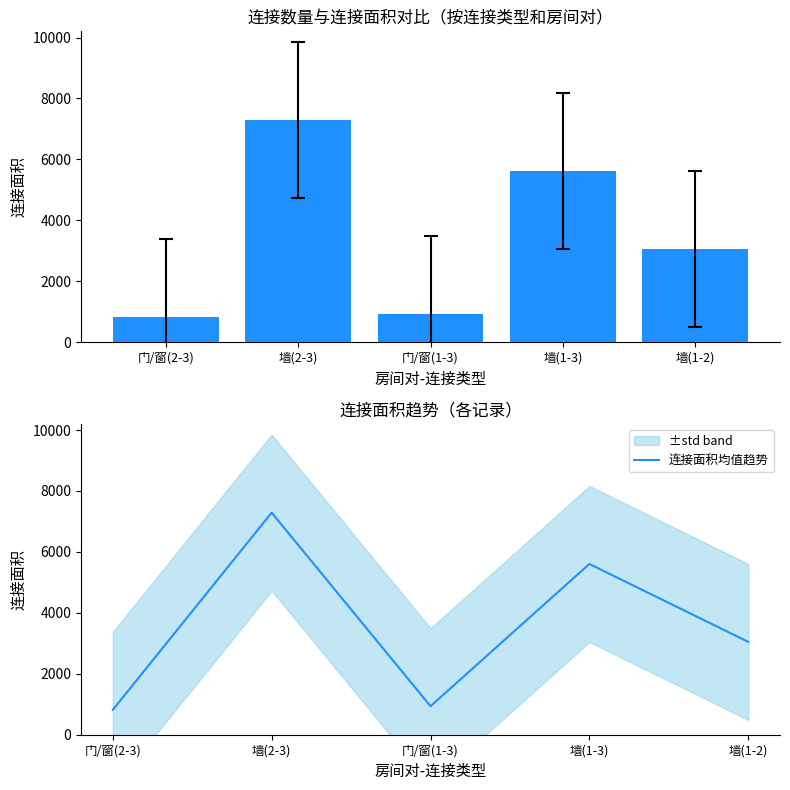

The value of 连接面积均值趋势 at 门/窗(2-3) is 816. True or false?

True